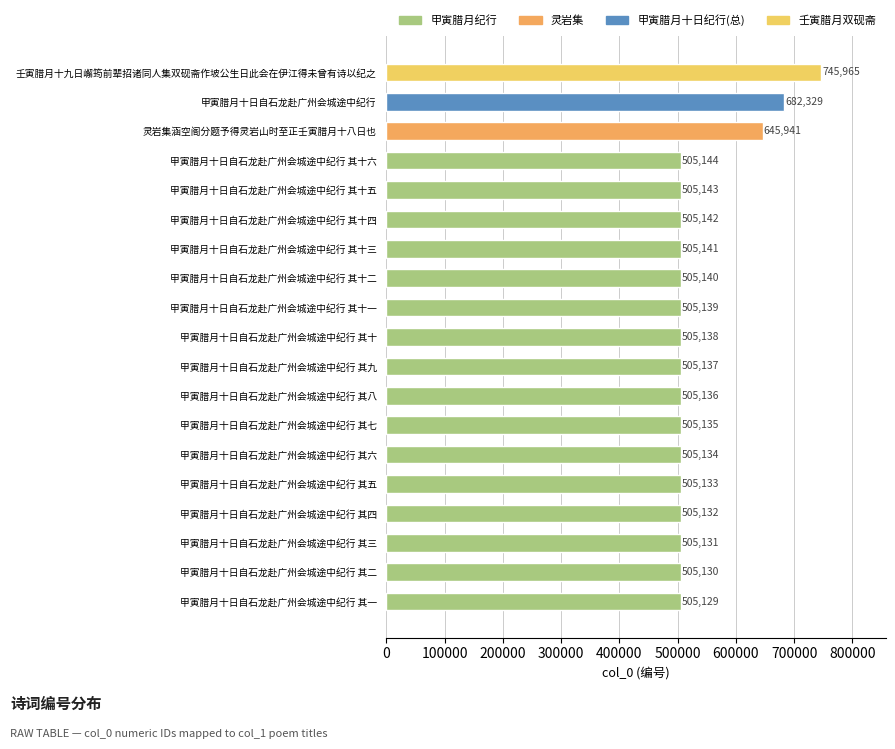

At which category does the chart reach its peak across all series?

壬寅腊月十九日嶰筠前辈招诸同人集双砚斋作坡公生日此会在伊江得未曾有诗以纪之